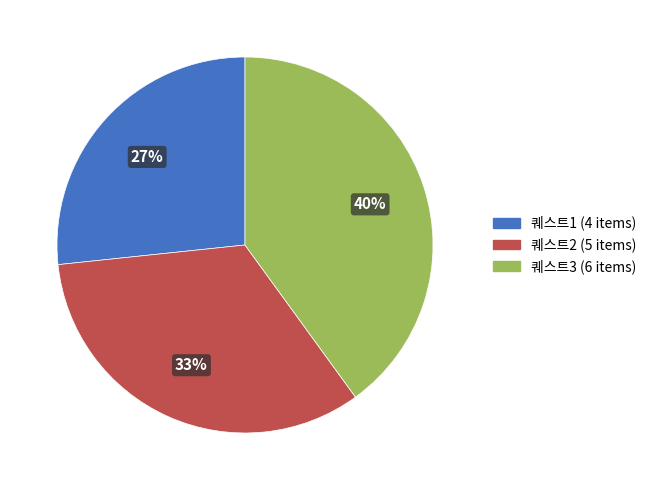

How many segments does this pie chart have?

3